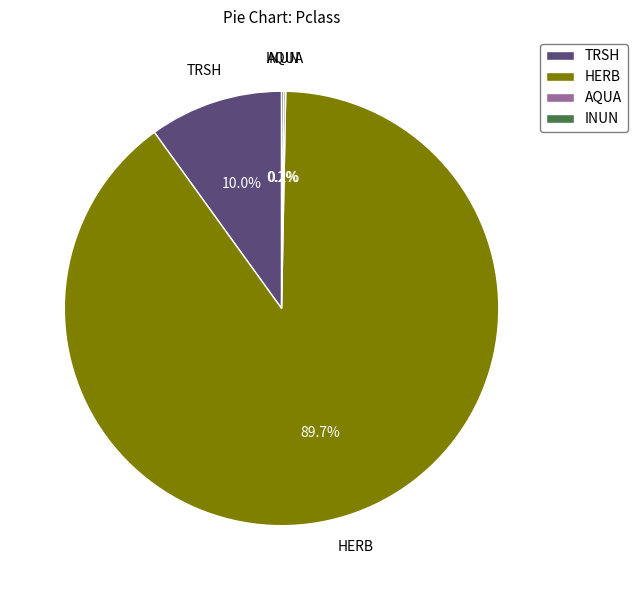

Is there any slice that represents more than half of the pie?

Yes